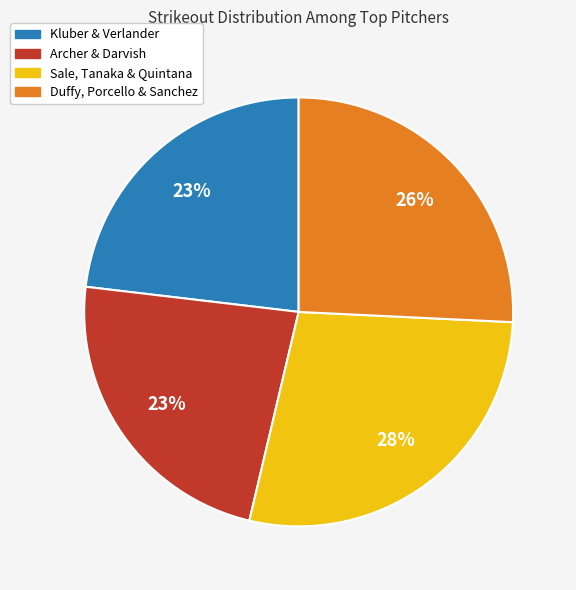

Does any single category account for the majority?

No